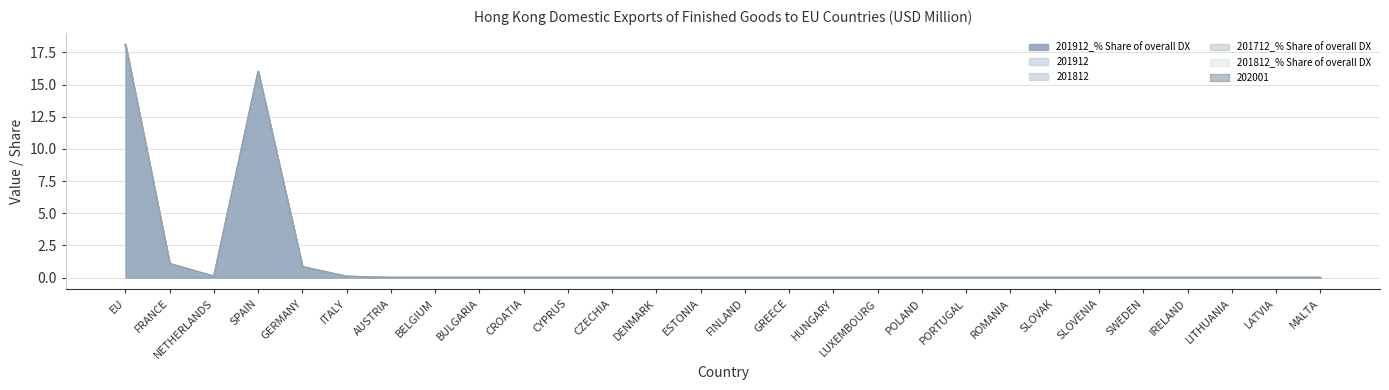

How many distinct data groups are displayed?

6